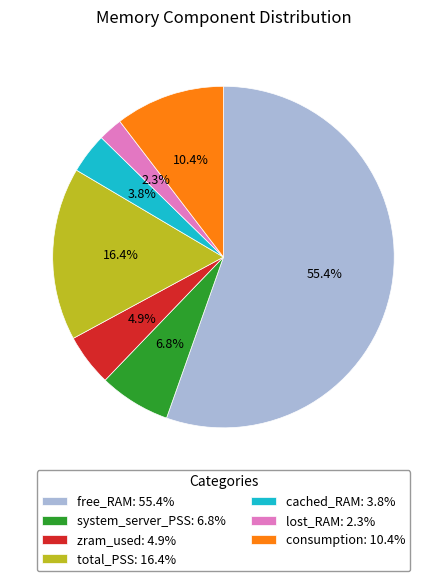

Is it true that consumption is 16% of the pie?

False